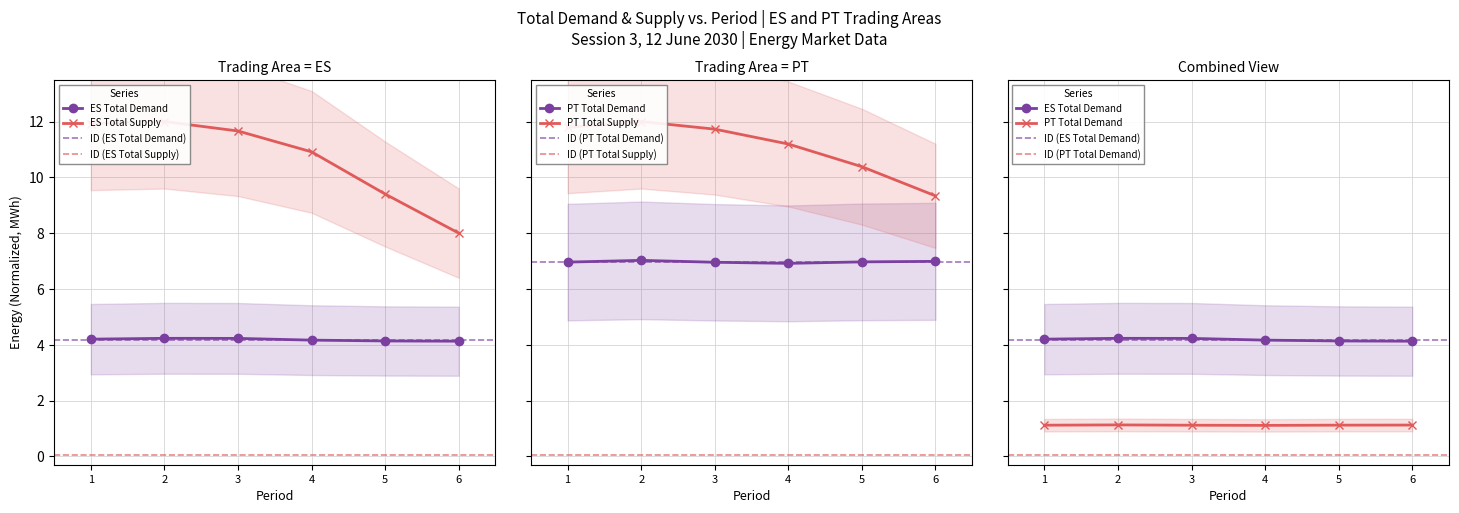

True or false: ES Total Traded (MWh) and PT Total Demand (MWh) intersect in this chart.

False